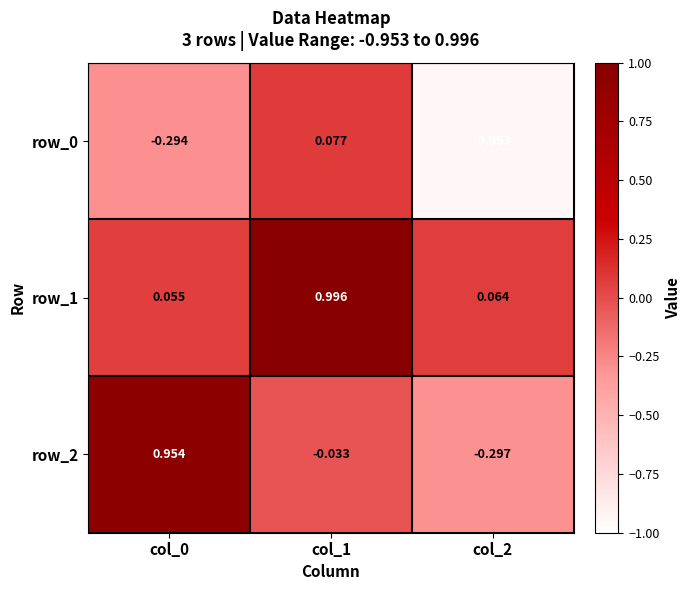

The row_1 series shows 0.1 at col_2. True or false?

True